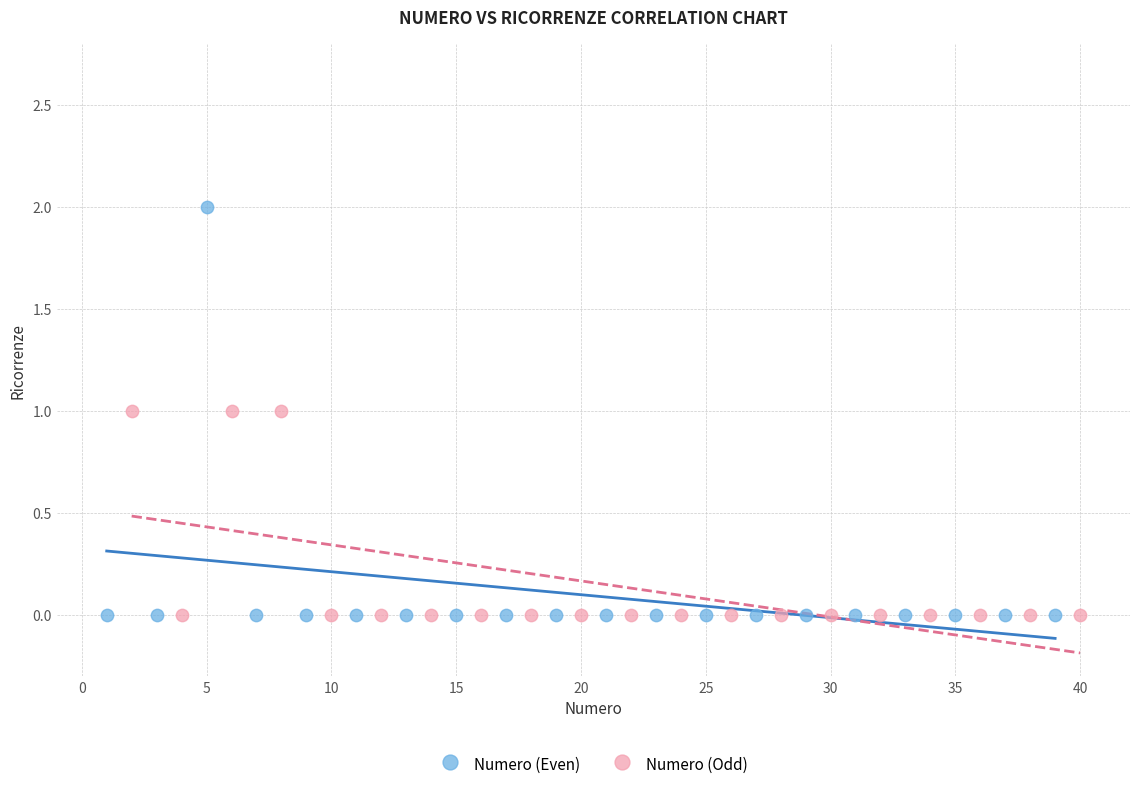

Which series reaches the maximum Y coordinate?

Numero (Even)